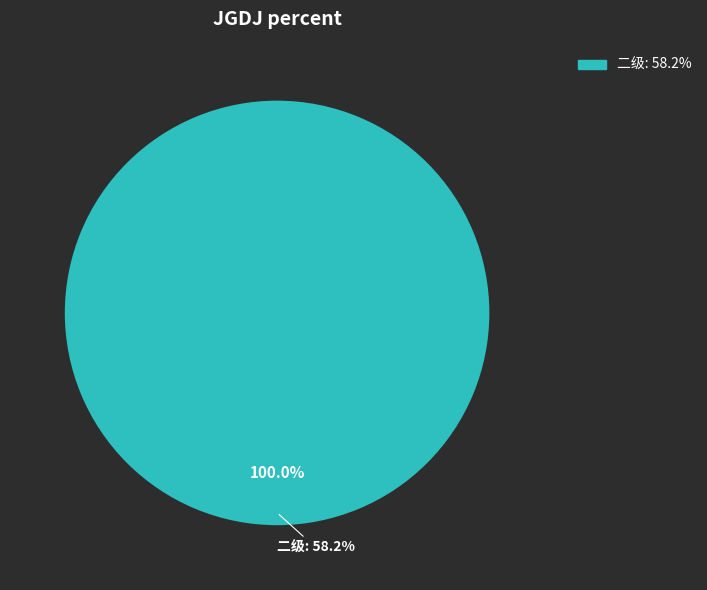

Is it true that 一级 is 0% of the pie?

True